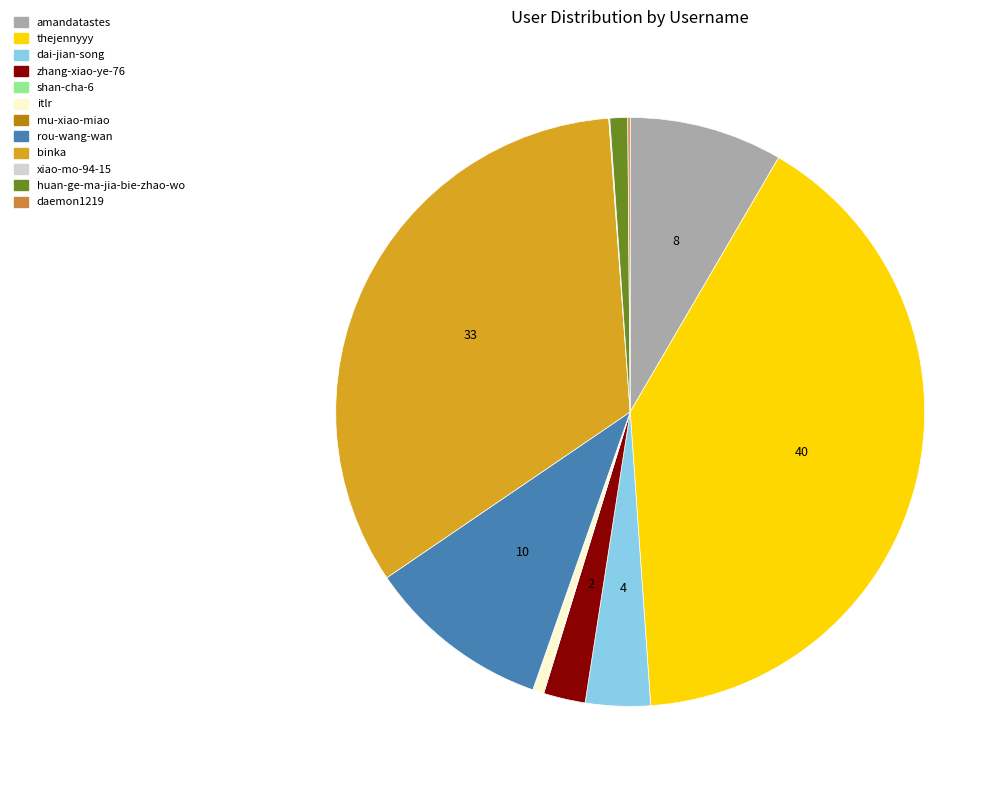

Which slice is the largest?

thejennyyy